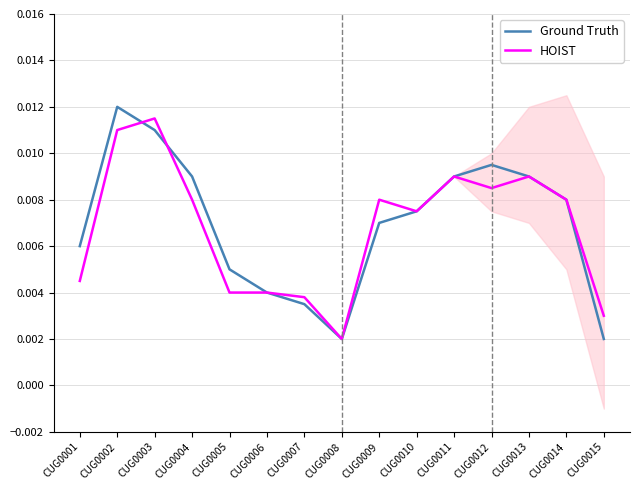

Between CUG0006 and CUG0008, which is larger?

CUG0006